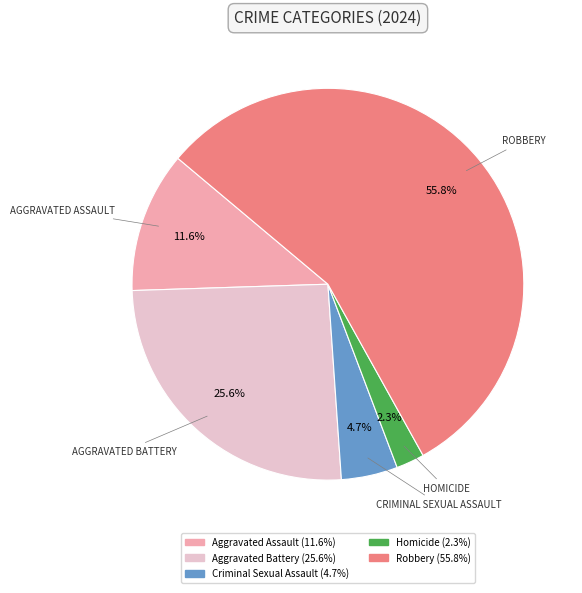

The Aggravated Assault slice represents 12% of the pie. True or false?

True